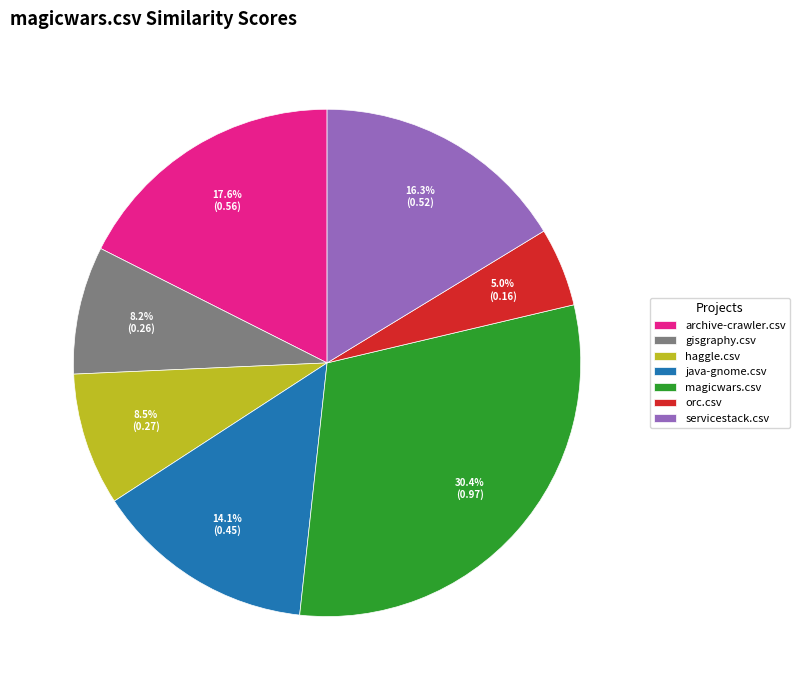

How many segments does this pie chart have?

7